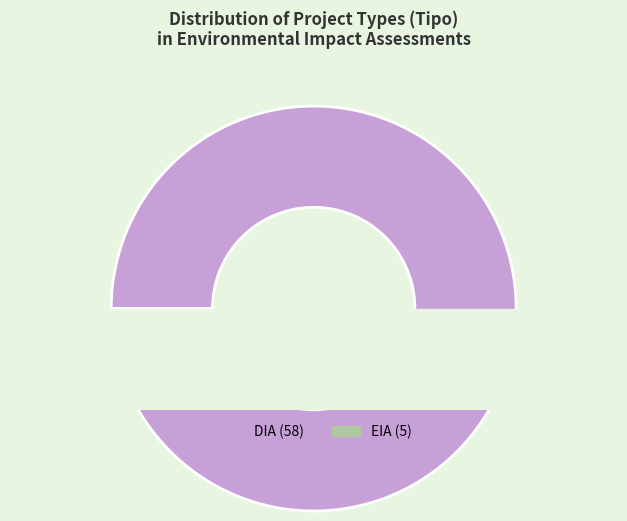

Which slice is the largest?

DIA